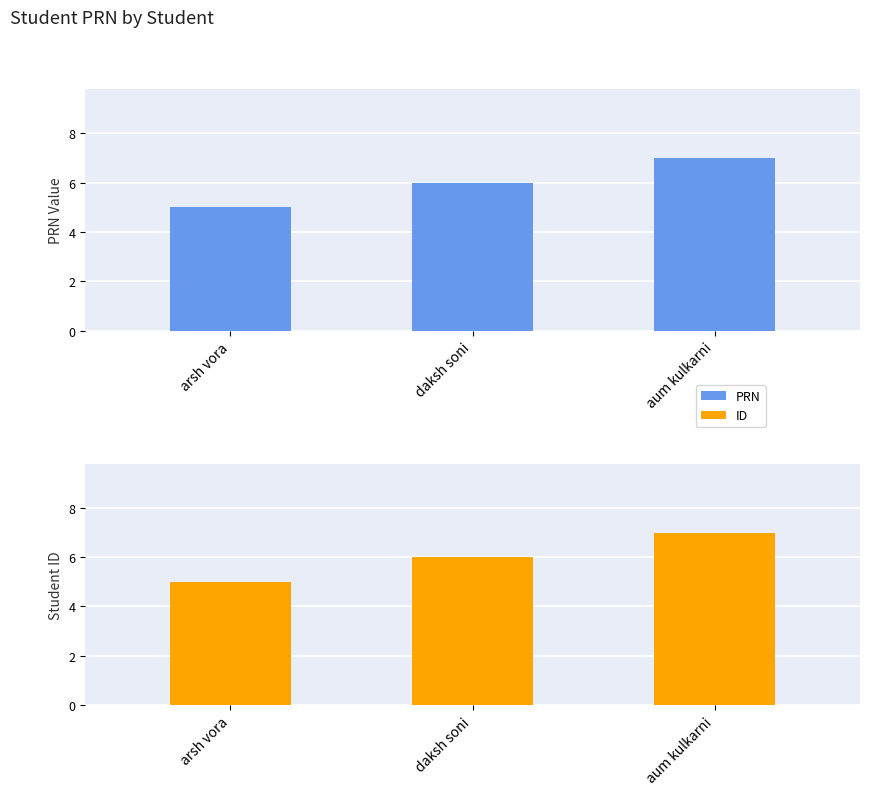

At which label does ID first exceed 6?

aum kulkarni